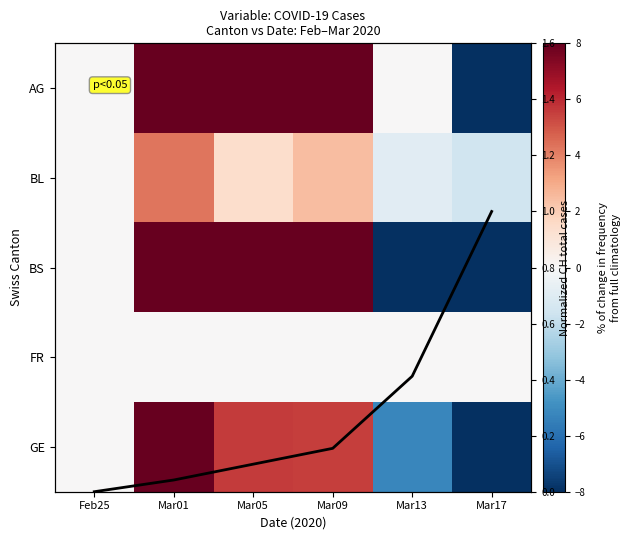

What is the spread (max minus min) of values at Mar17?

51.5